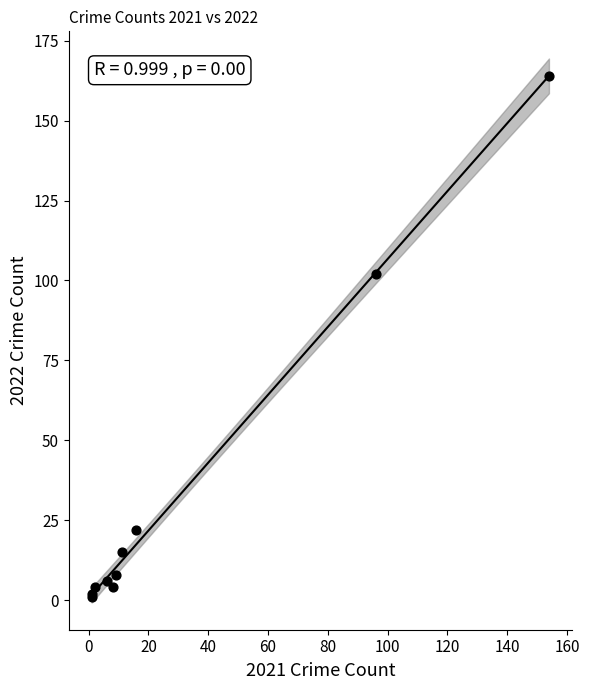

What Y value in the scatter plot is closest to 82?

102